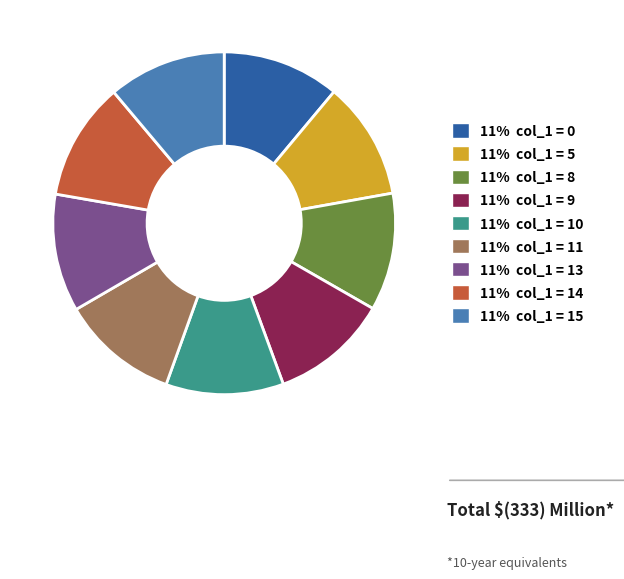

Count the number of slices in the pie.

9